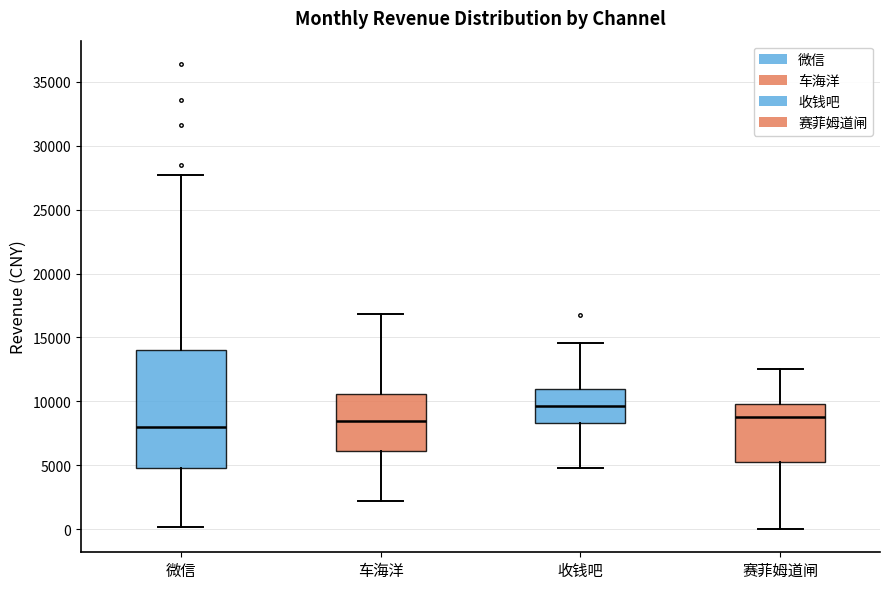

Reading left to right, read every box against the y-axis: the position of its median line, the range the box covers, and the ends of its whiskers. The values are not printed on the chart, so give them approximately, as read against the axis.

微信: median 8000, box 5000 to 14000, whiskers 0 to 27500
车海洋: median 8500, box 6000 to 10500, whiskers 2000 to 17000
收钱吧: median 9500, box 8500 to 11000, whiskers 5000 to 14500
赛菲姆道闸: median 9000, box 5500 to 10000, whiskers 0 to 12500